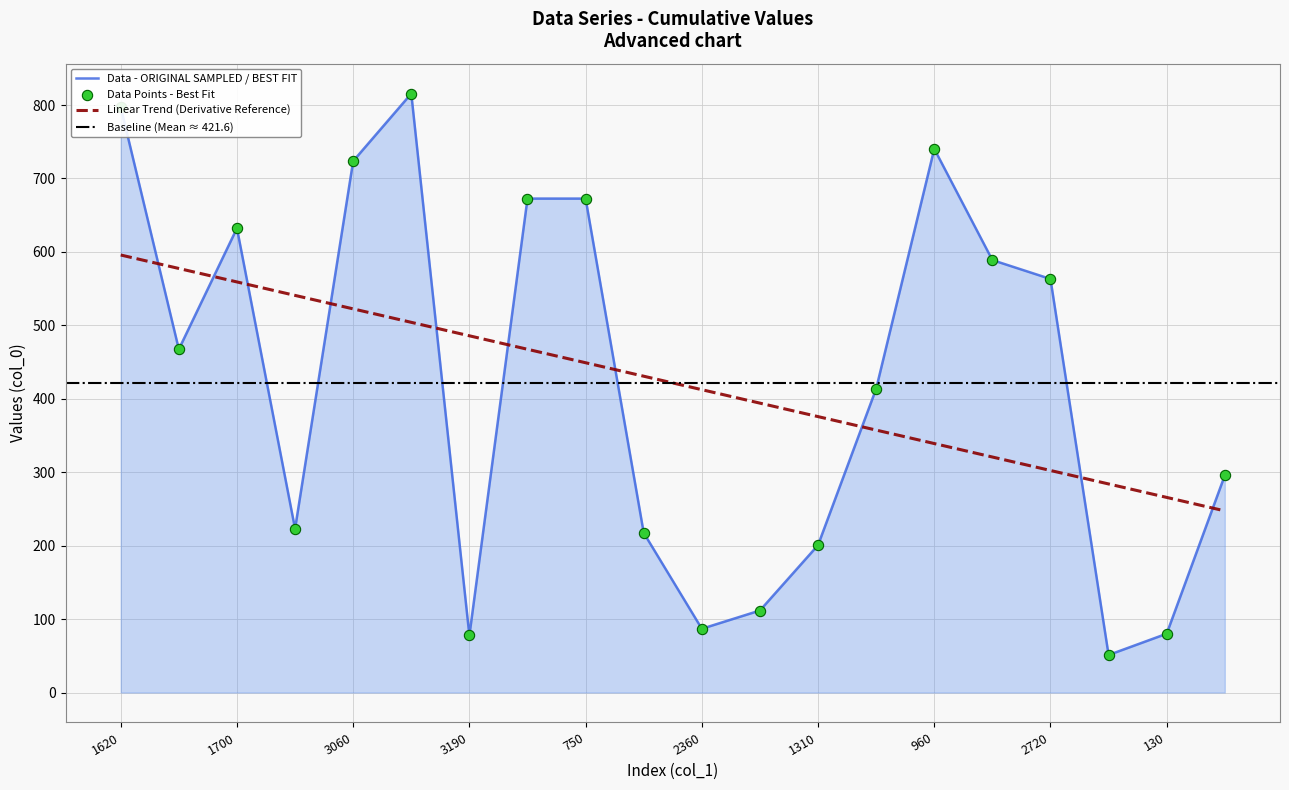

What is the change in value from 1700 to 750?

+40.4